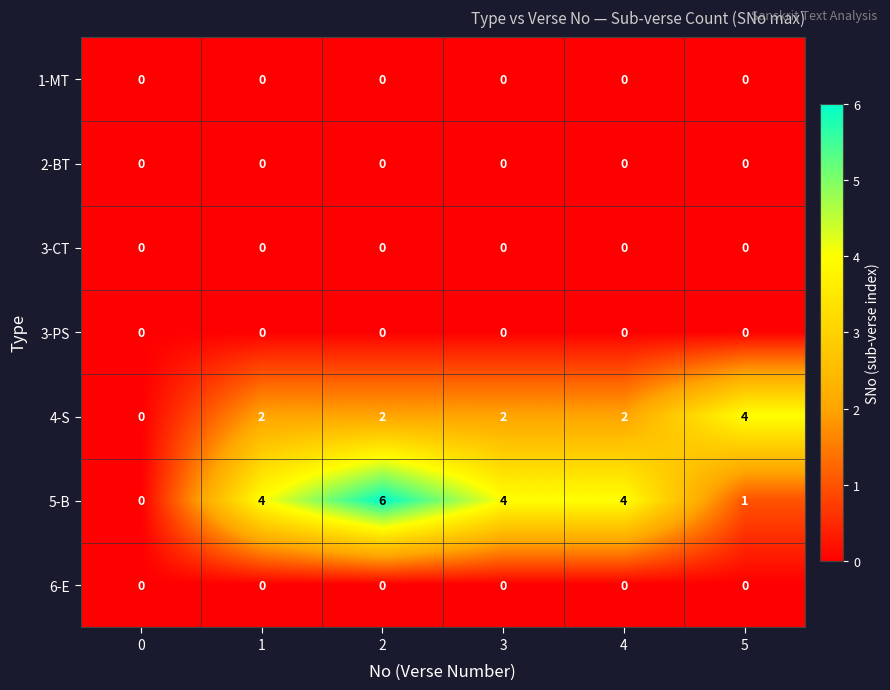

Which category has the highest value in the 4-S series?

5